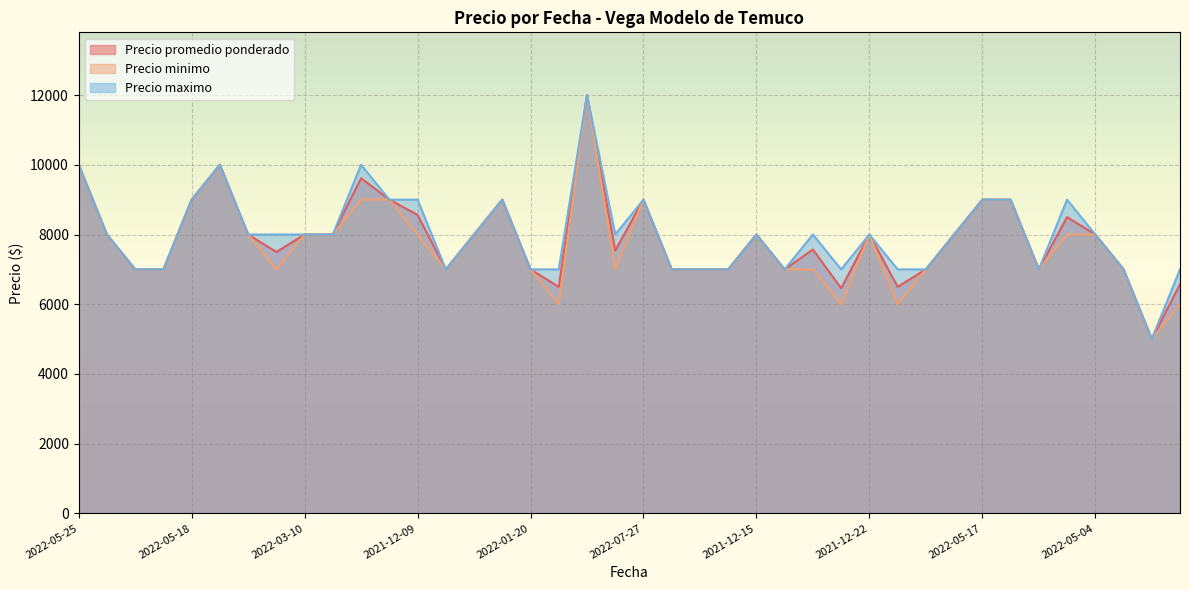

What position from the left is 2022-07-27?

21